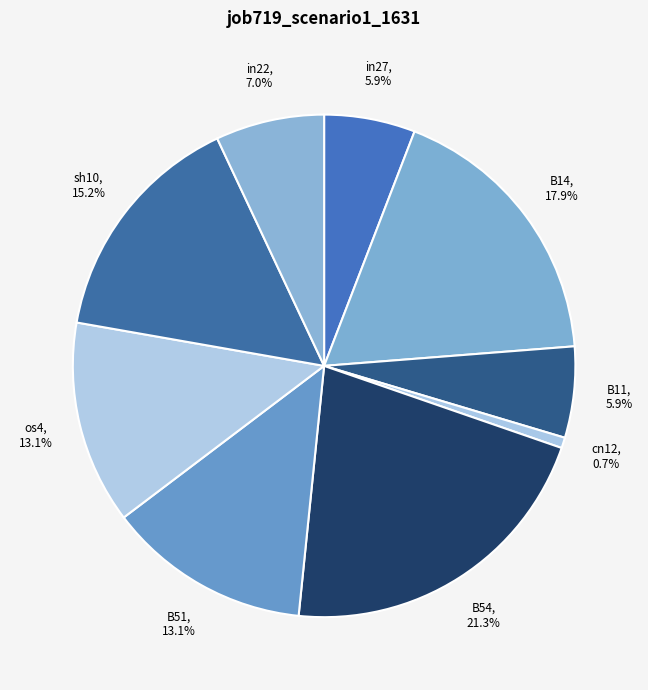

The os4 slice represents 1% of the pie. True or false?

False